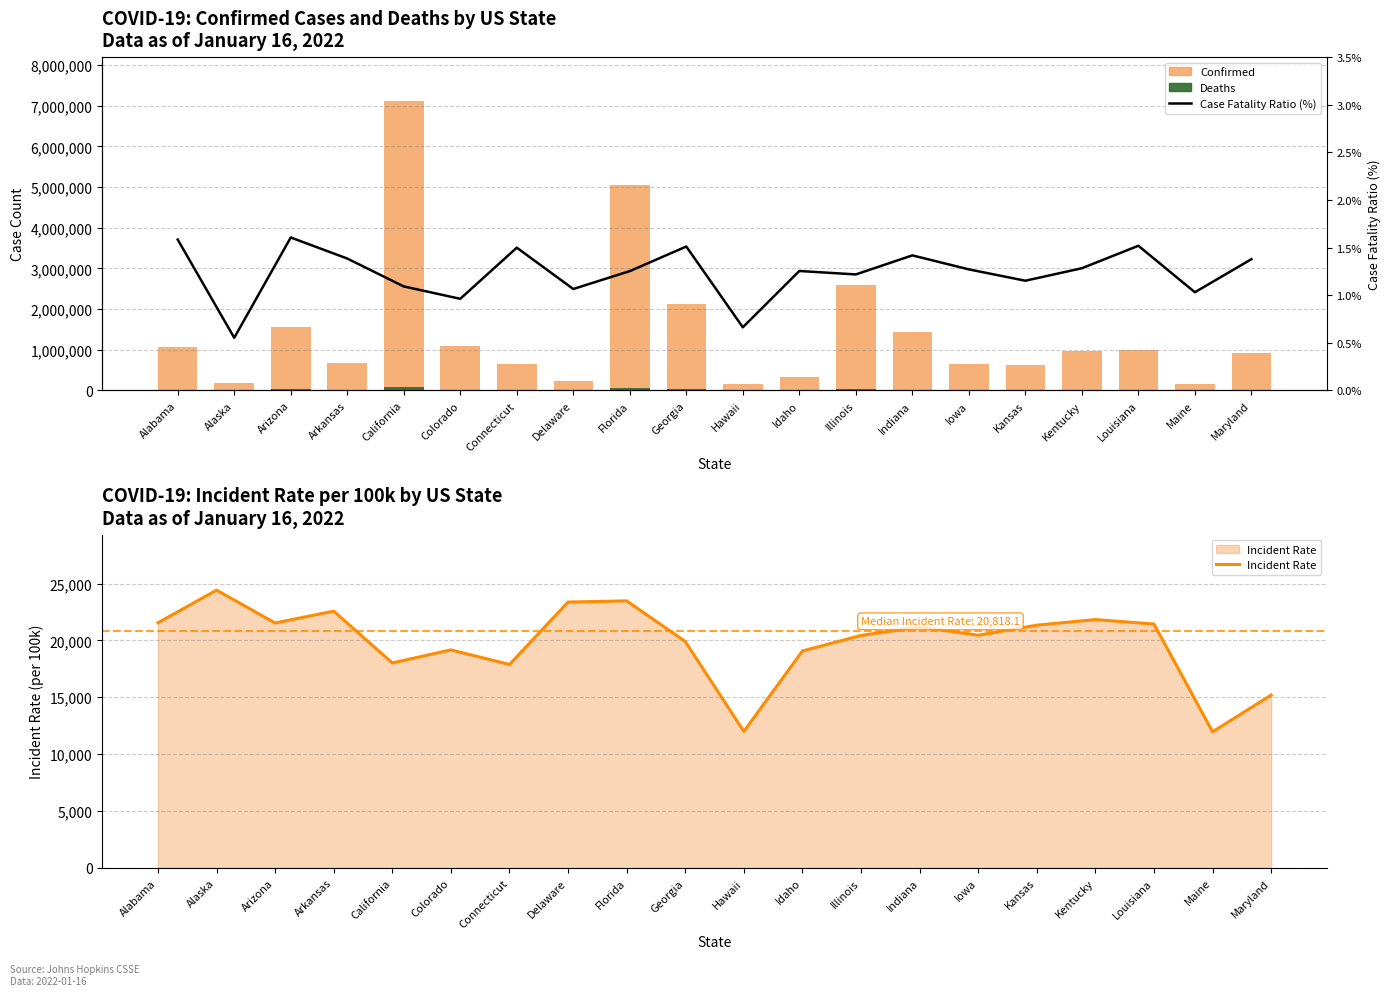

What is the average value of the Case Fatality Ratio (%) series?

1.2